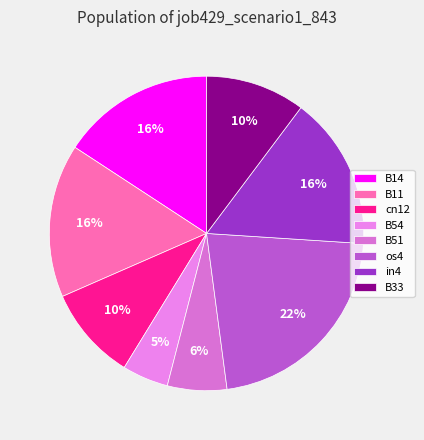

Combined, what portion of the pie is B54 and B11?

20.5%